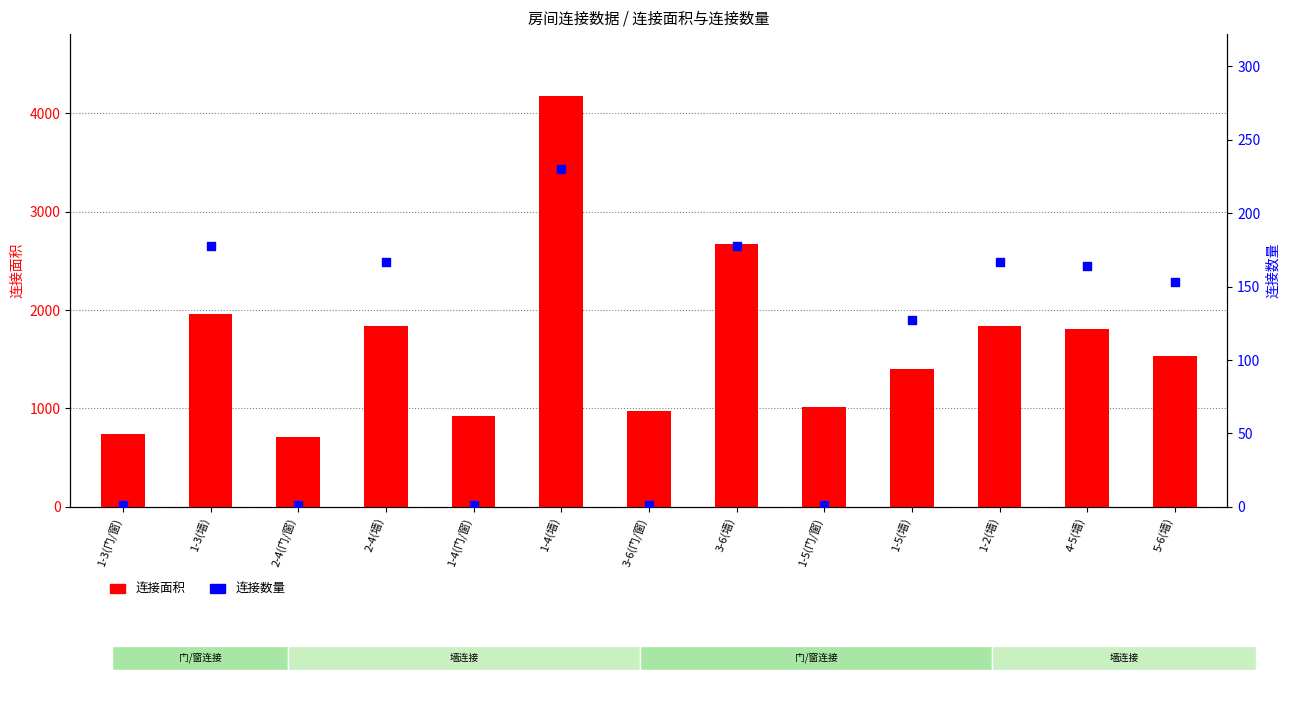

At how many categories does at least one series exceed 3140?

1